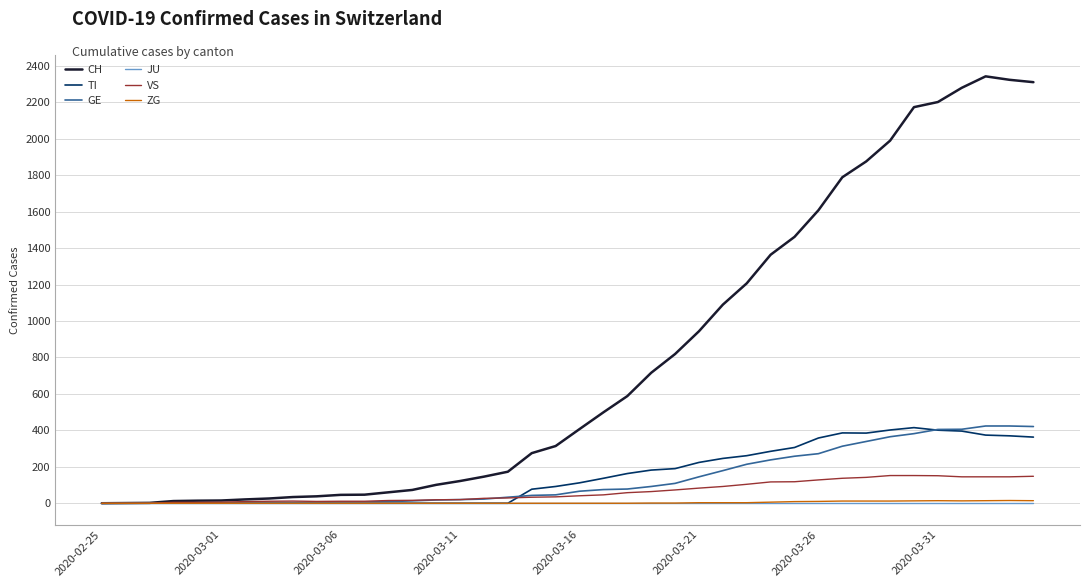

What is the sum of all GE values?

5450